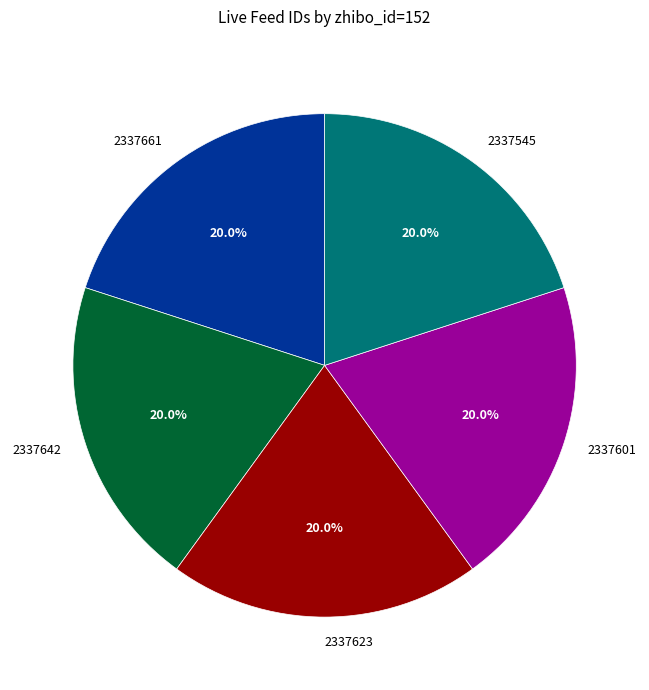

What is the ratio of the value at 2337601 to the value at 2337545?

1.0